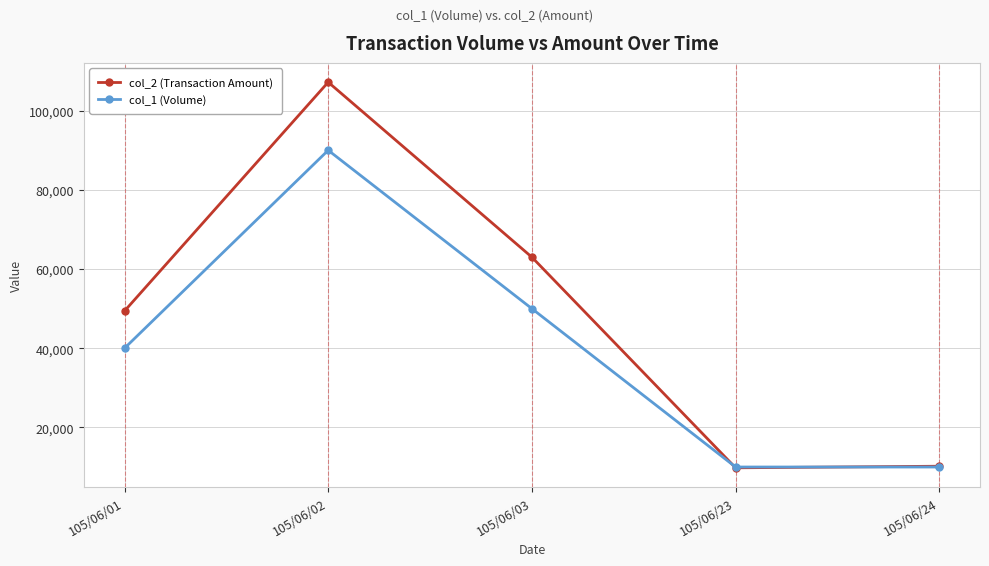

Where is col_2 (Transaction Amount) nearest to the value 58500?

105/06/03